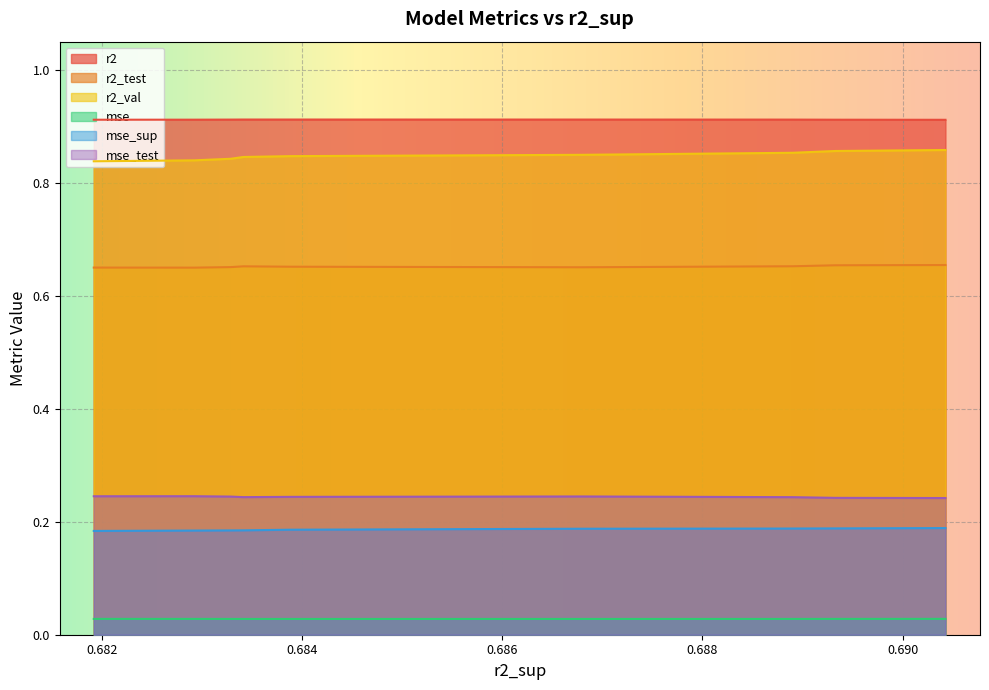

Rank the series by their maximum value, from lowest to highest.

mse, mse_sup, mse_test, r2_test, r2_val, r2